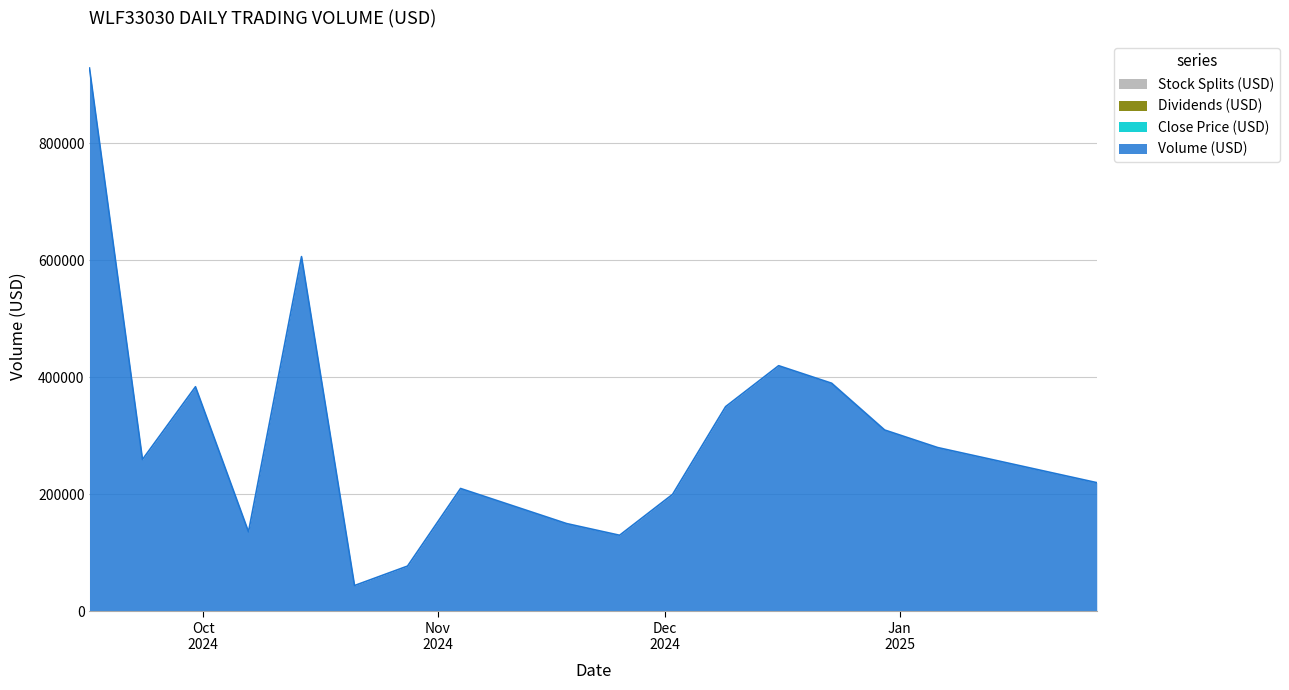

True or false: Volume (USD) has a value of 143270 at 2025-01-13.

False